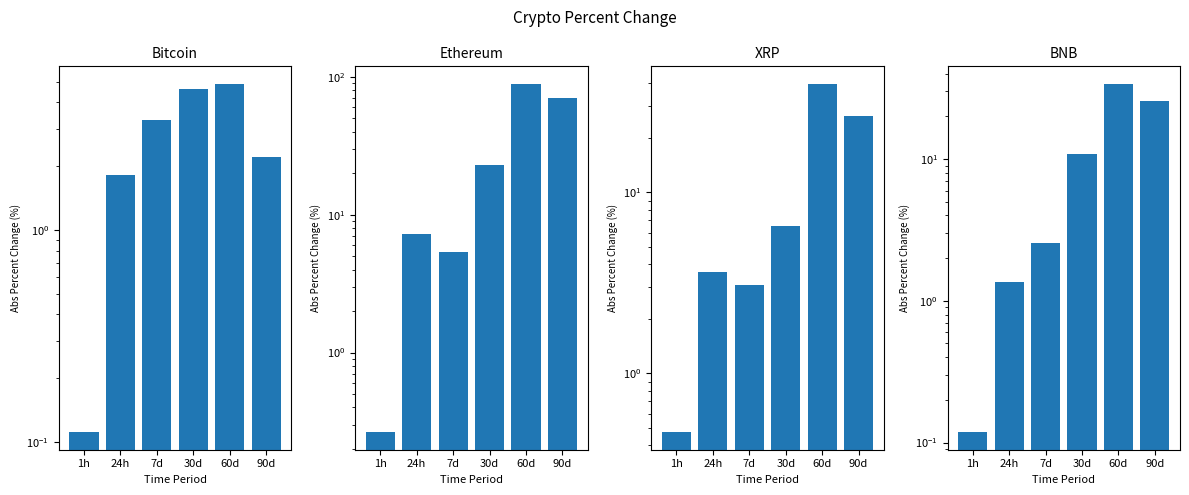

The value of Bitcoin at 24h is 1.8. True or false?

True